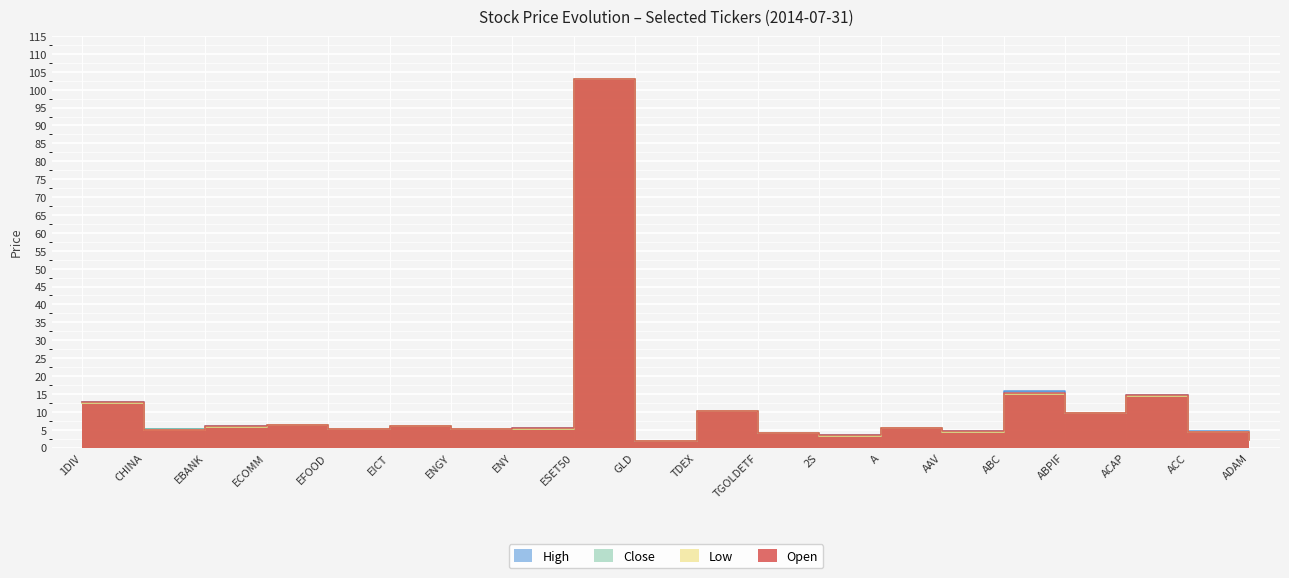

Where is the first local maximum for CLOSE?

ECOMM